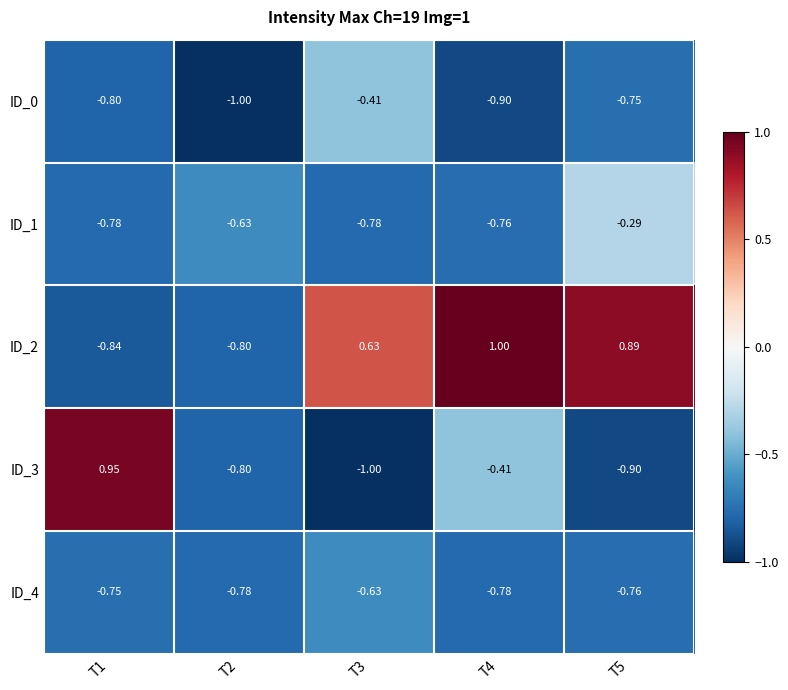

Is the value of ID_0 at T5 greater than the value of ID_2 at T5?

No